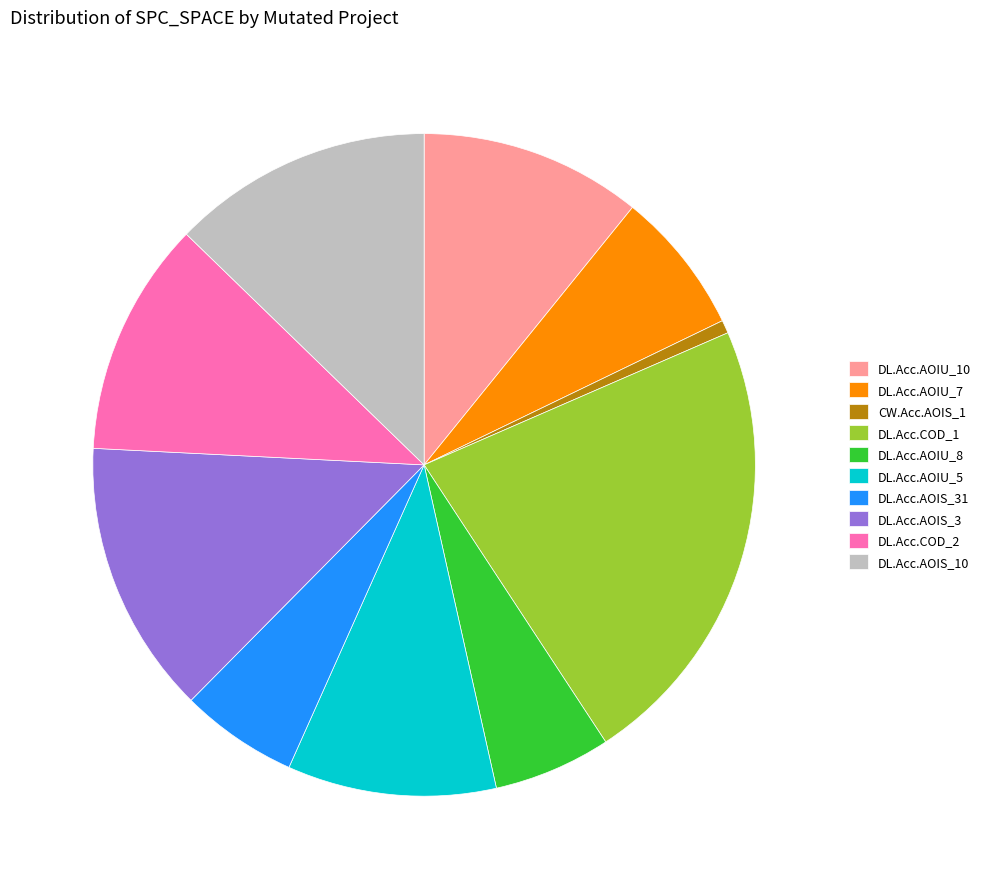

Does DL.Acc.AOIU_10 represent more than half of the total?

No